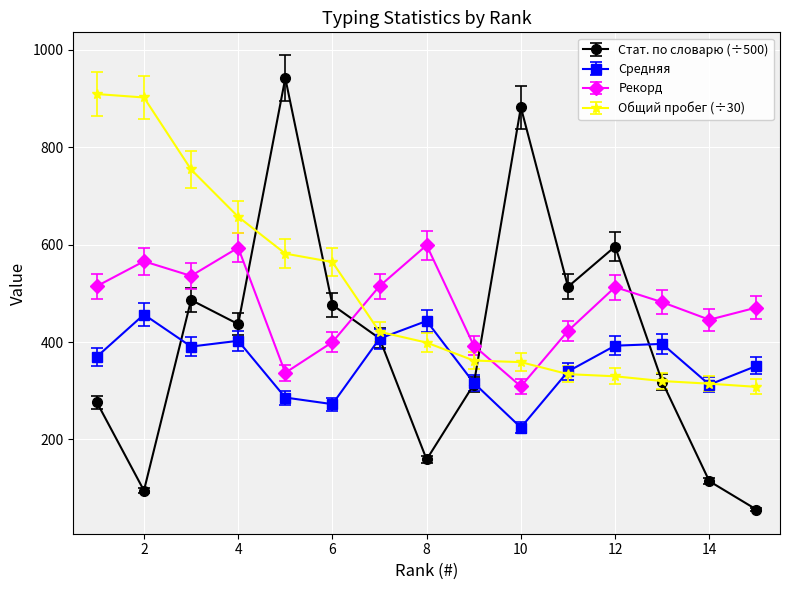

True or false: Средняя and Рекорд intersect in this chart.

False